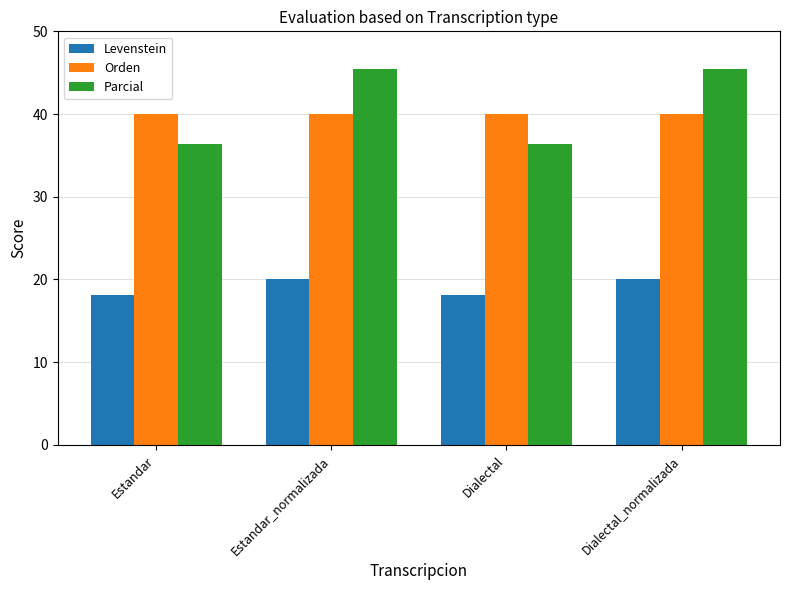

Reading right to left, transcribe all the data shown in this chart.

Levenstein: 20.0	18.2	20.0	18.2
Orden: 40.0	40.0	40.0	40.0
Parcial: 45.5	36.4	45.5	36.4